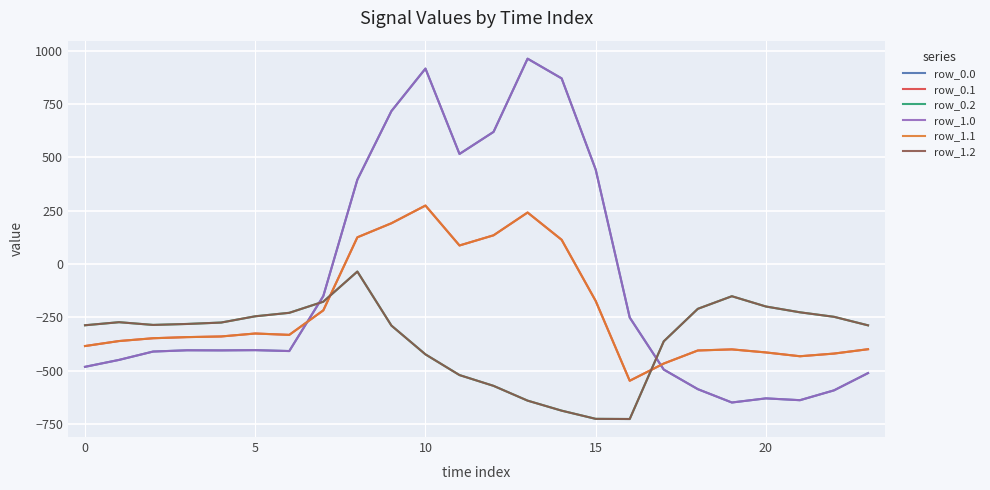

Does the chart have visible grid lines?

Yes